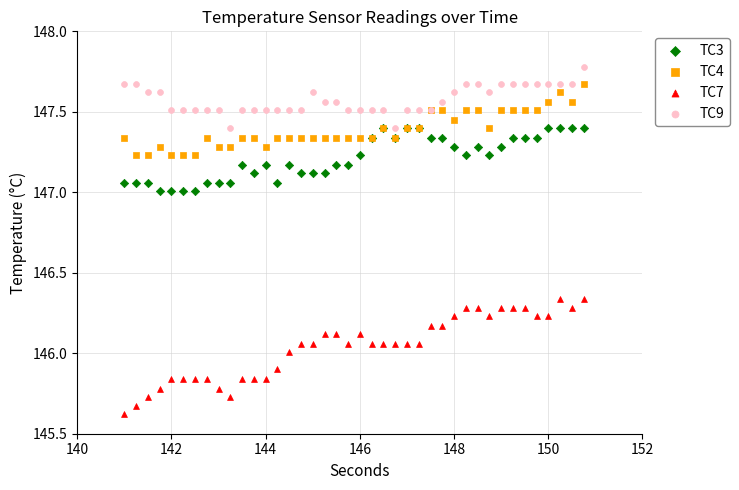

In the TC7 series, what Y value is closest to 145?

145.6